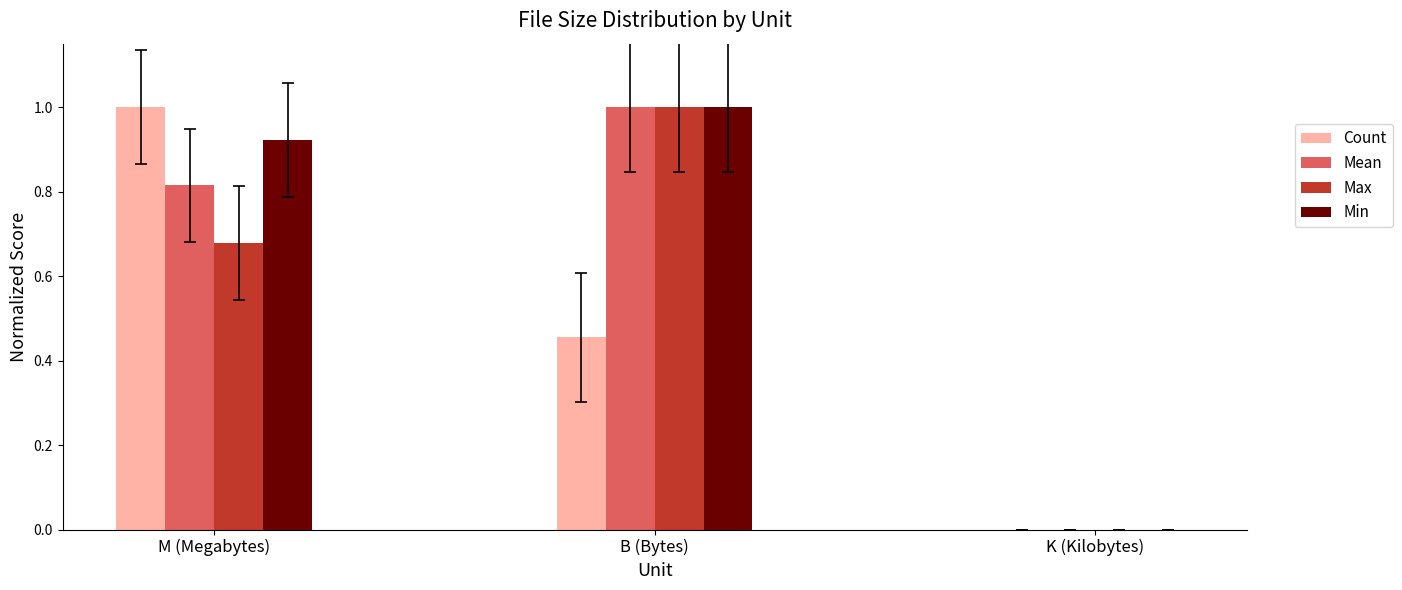

What is the total value across all series at B (Bytes)?

3.5